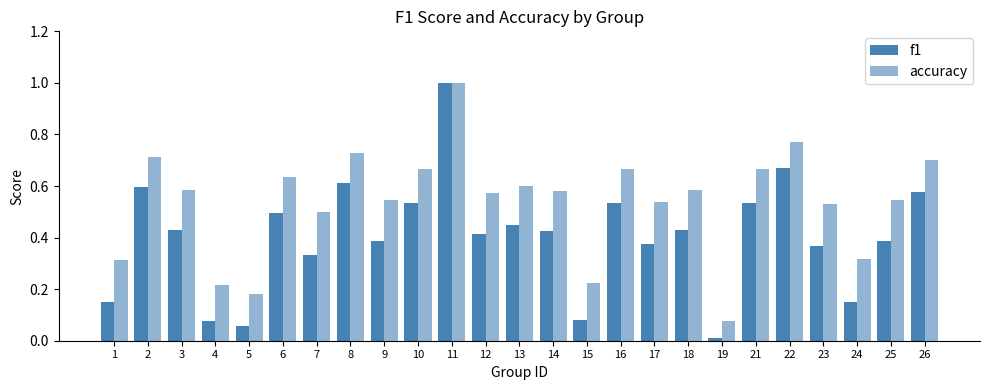

Which series has the widest spread of values?

f1